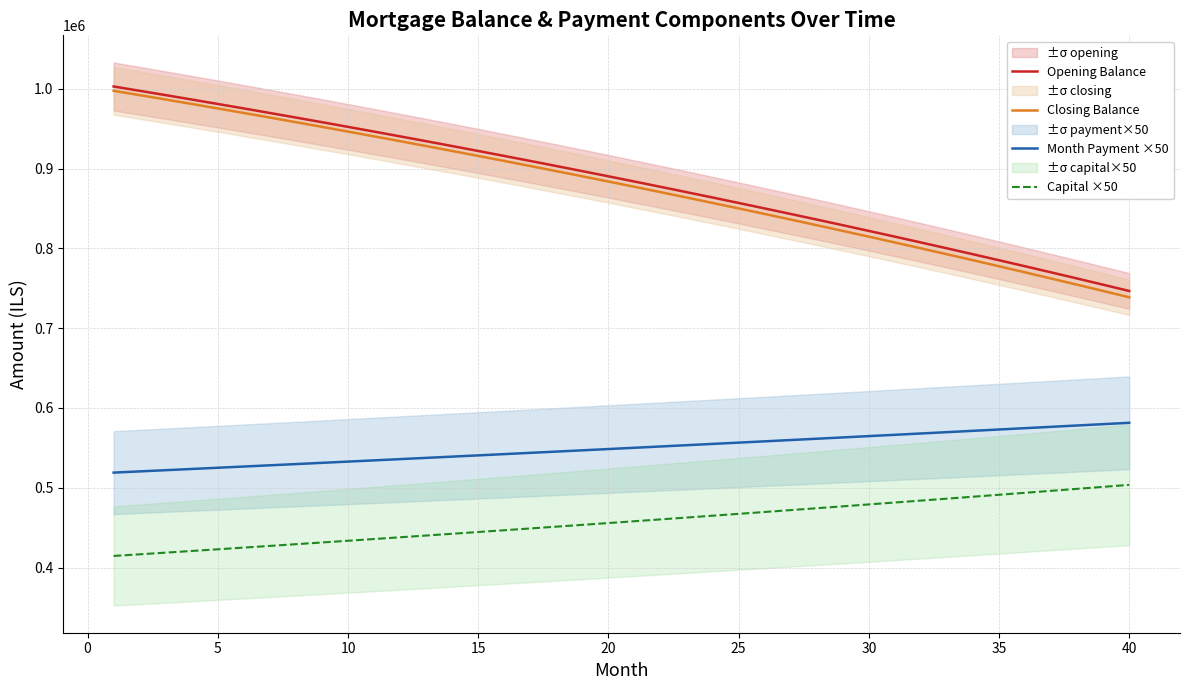

True or false: Capital ×50 and Opening Balance intersect in this chart.

False